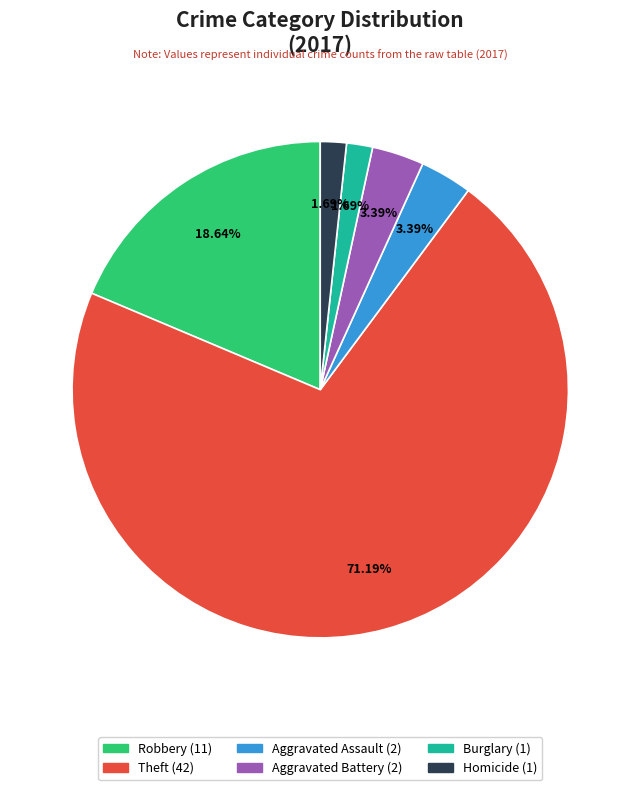

Does any single category account for the majority?

Yes